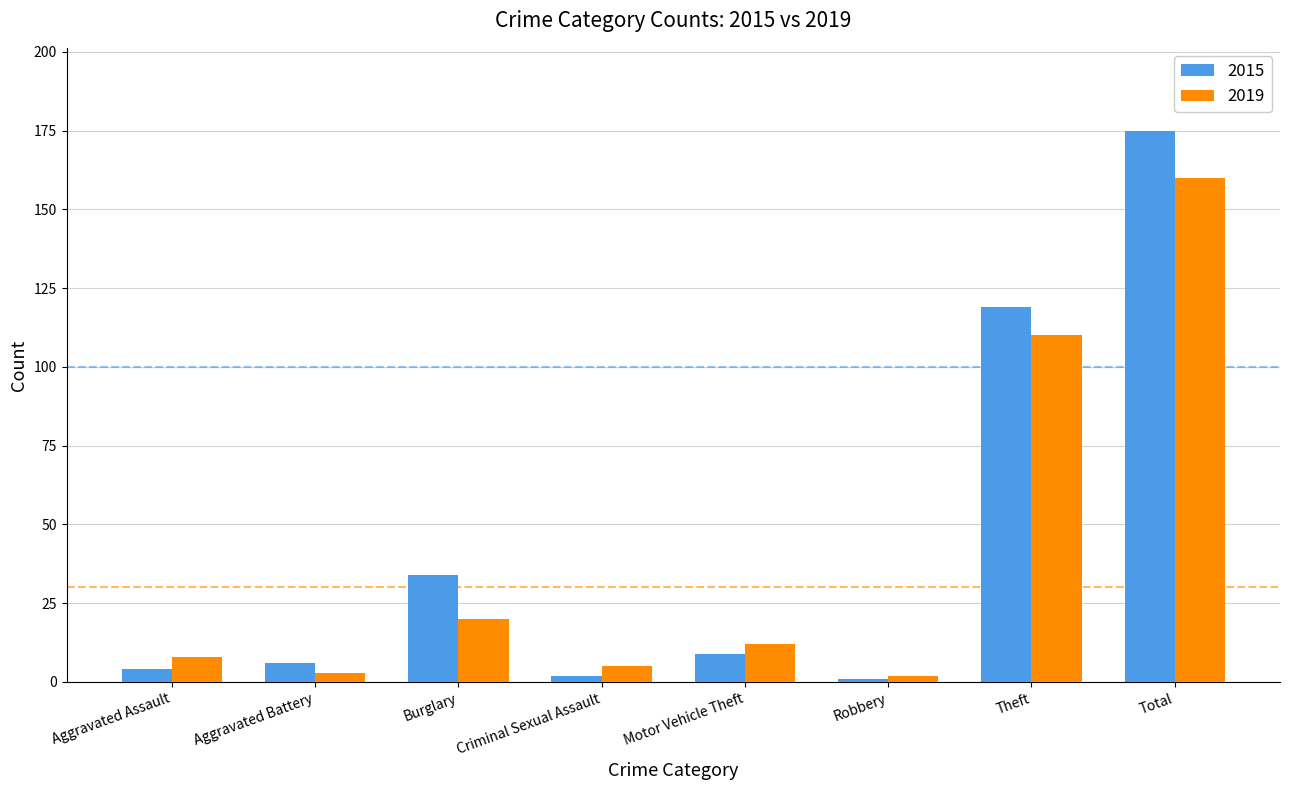

What is the label of the 8th bar from the left?

Total